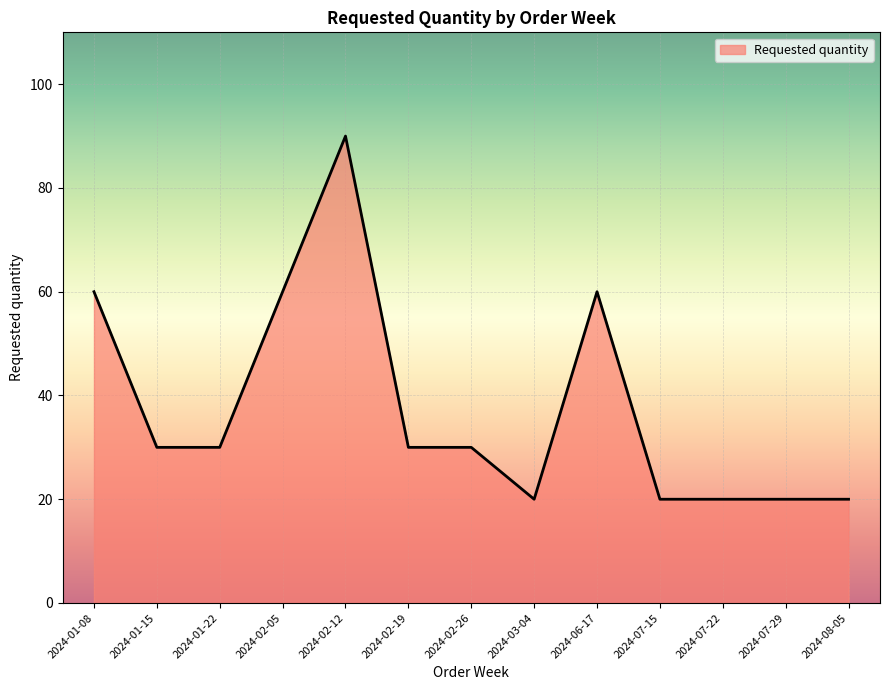

What position from the left is 2024-02-26?

7